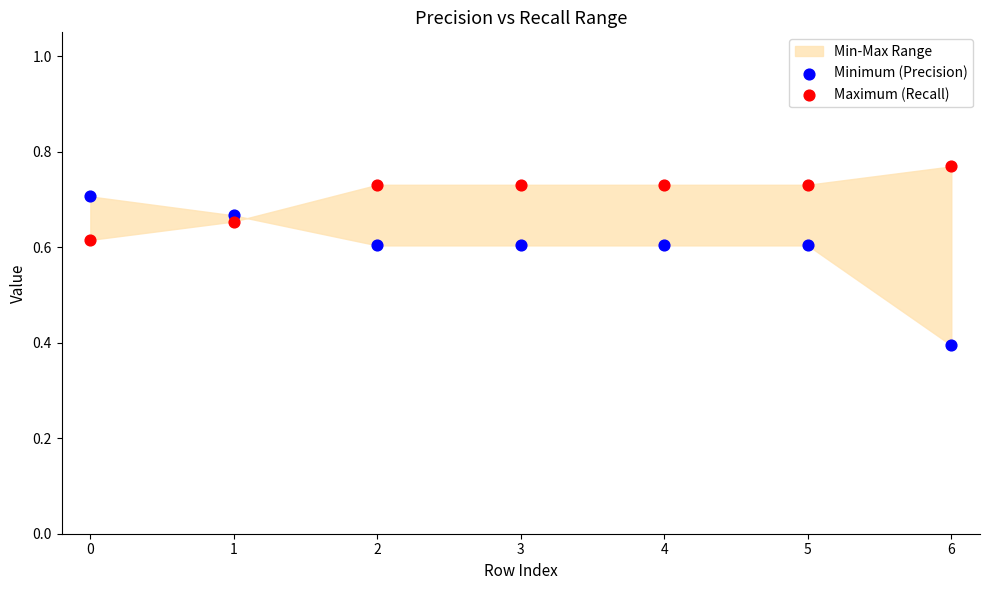

Which series has the largest Y range (max minus min)?

Minimum (Precision)